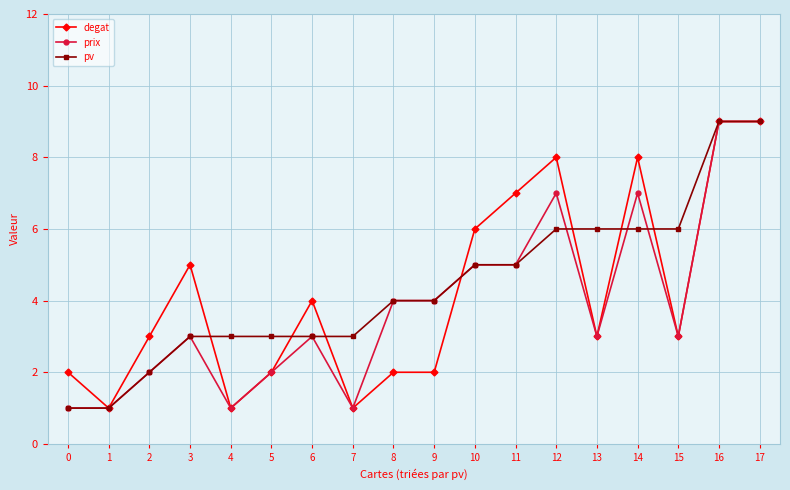

What is the average value of the degat series?

4